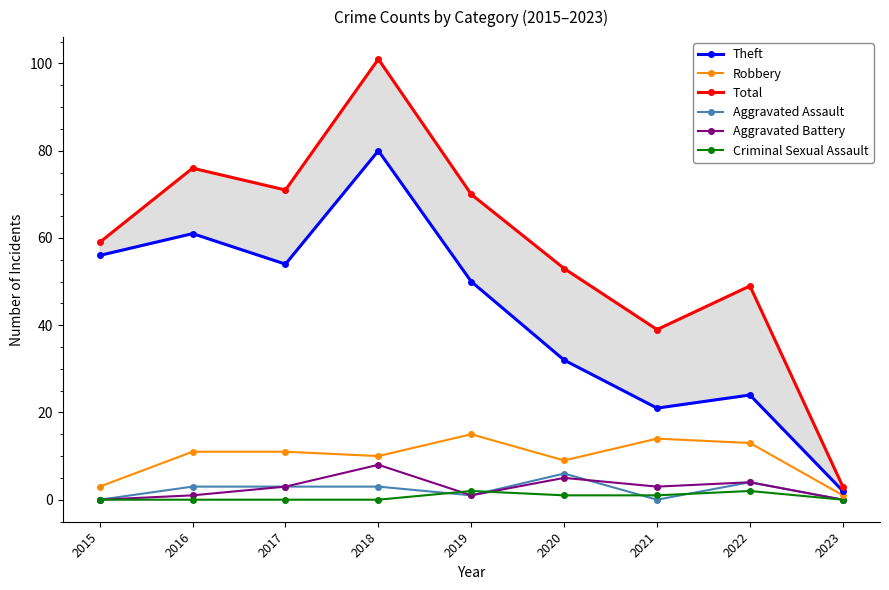

Is this an area chart (filled region under the line)?

No